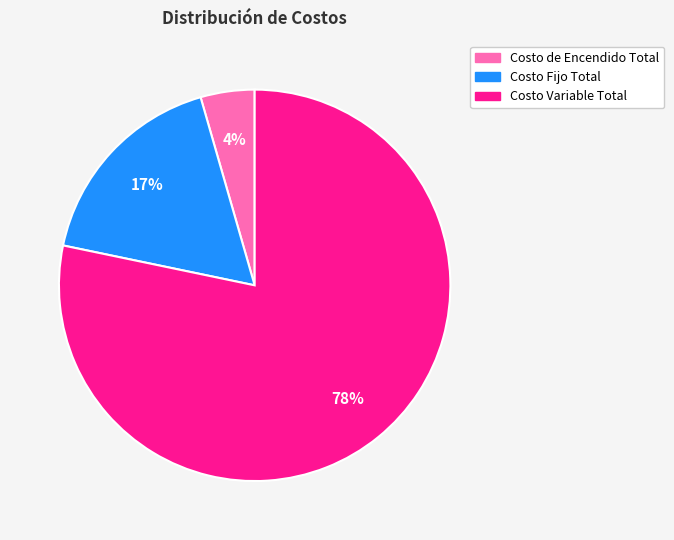

Is the sum of Costo de Encendido Total and Costo Variable Total greater than half?

Yes